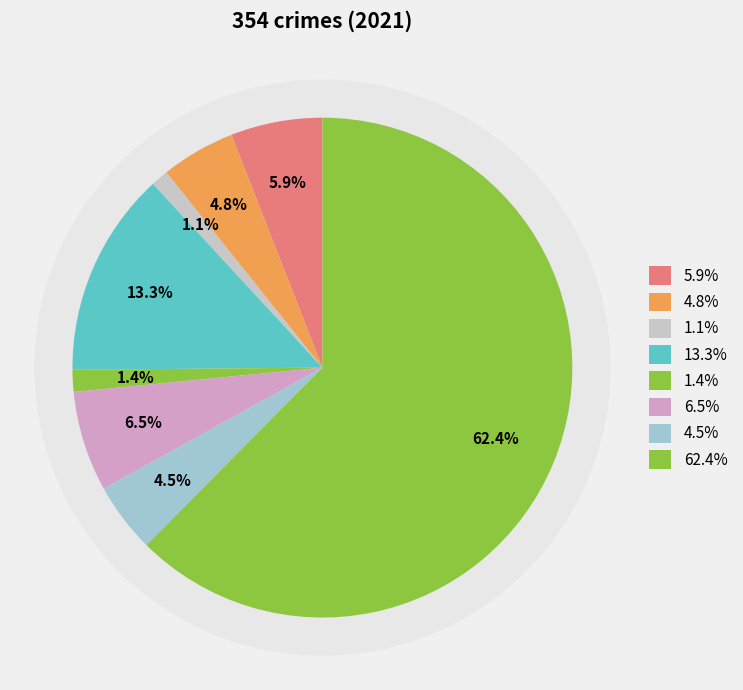

What is the total percentage of Arson and Theft?

63.6%